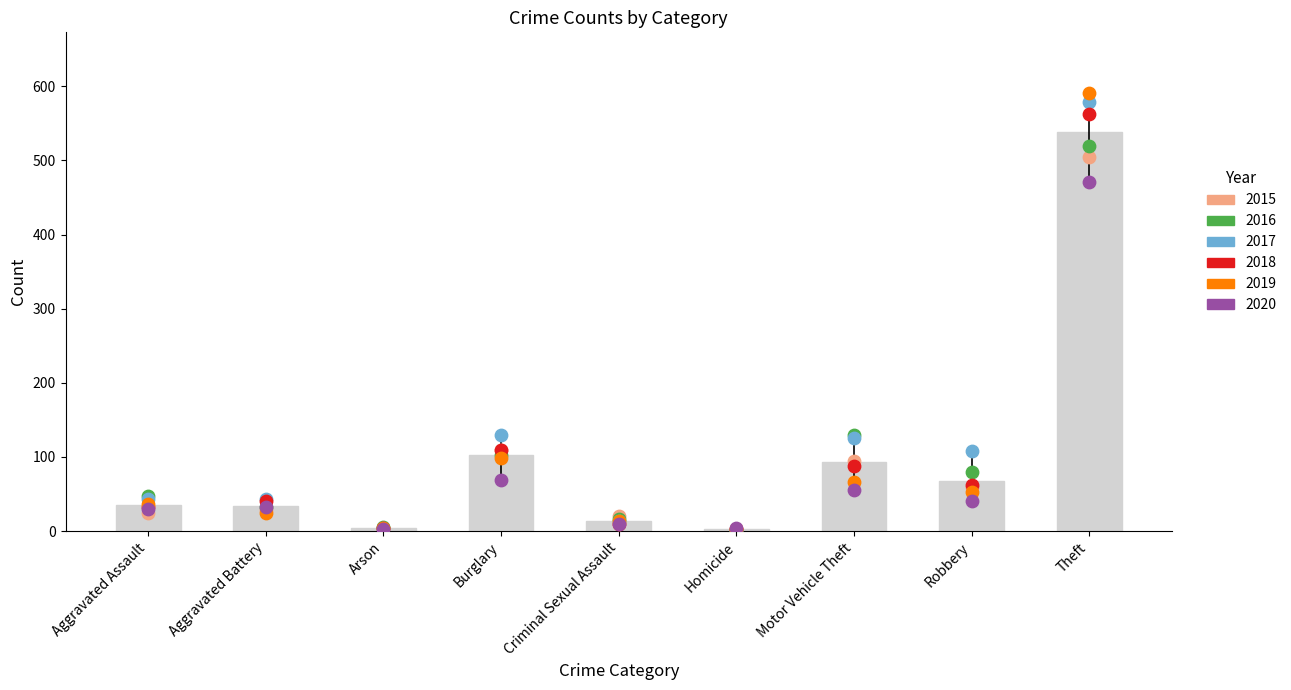

Which series has the largest Y range (max minus min)?

2019